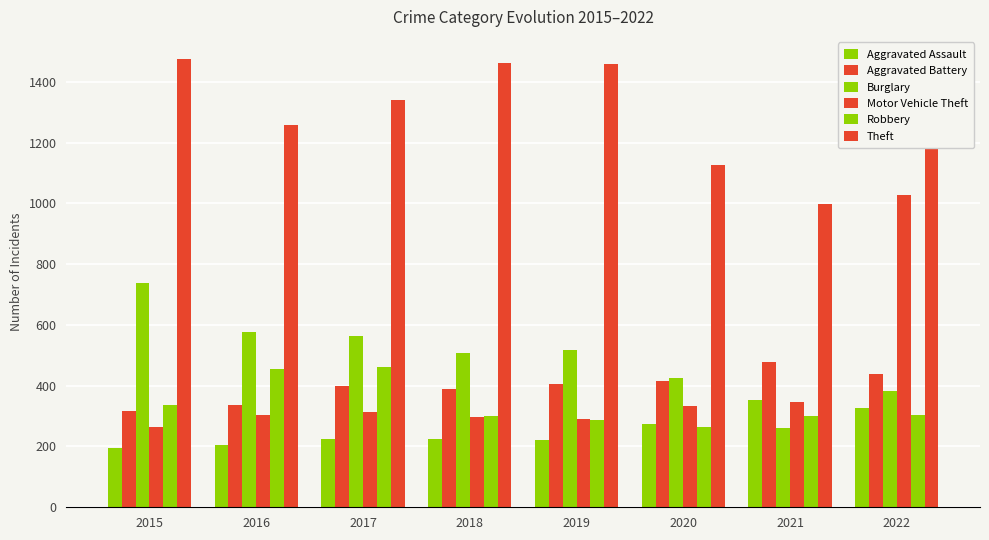

How many data points does each series have?

8